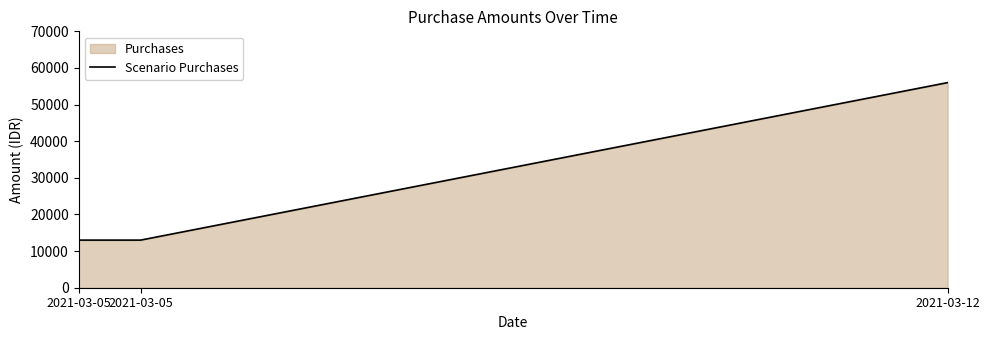

Rank the categories by value from lowest to highest.

2021-03-05, 2021-03-05, 2021-03-12